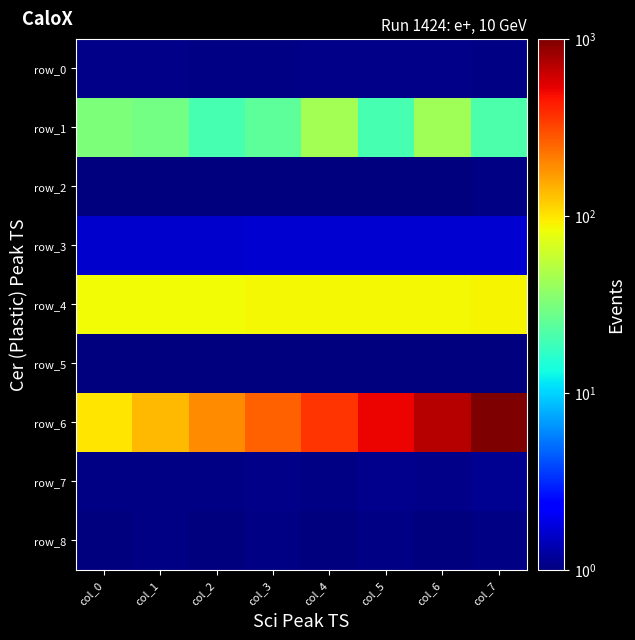

The value of row_5 at col_1 is 0.5. True or false?

False